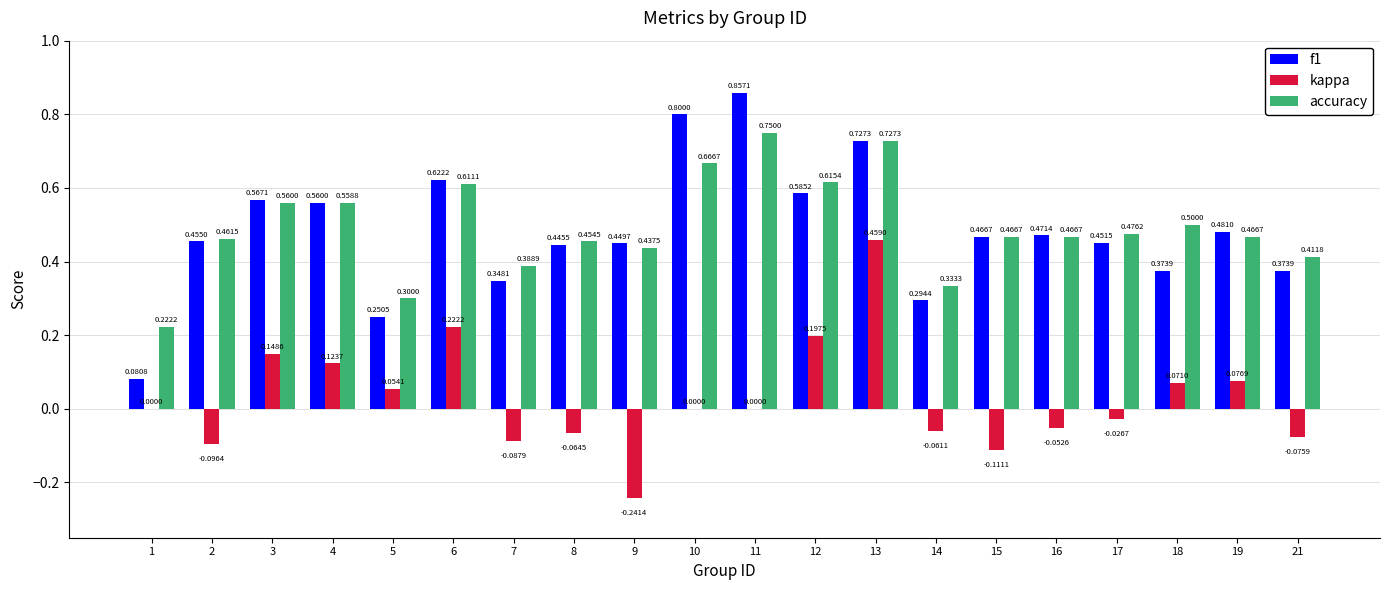

Which series changed the most between 6 and 12?

f1